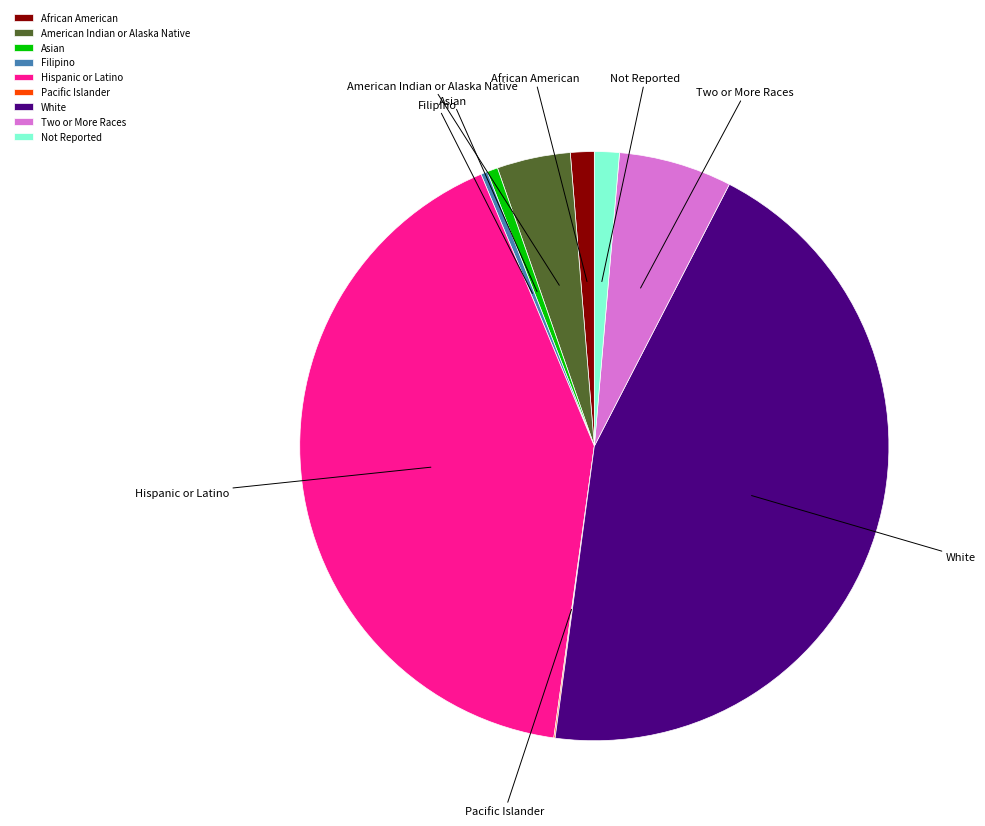

Is the sum of Two or More Races and Not Reported greater than half?

No